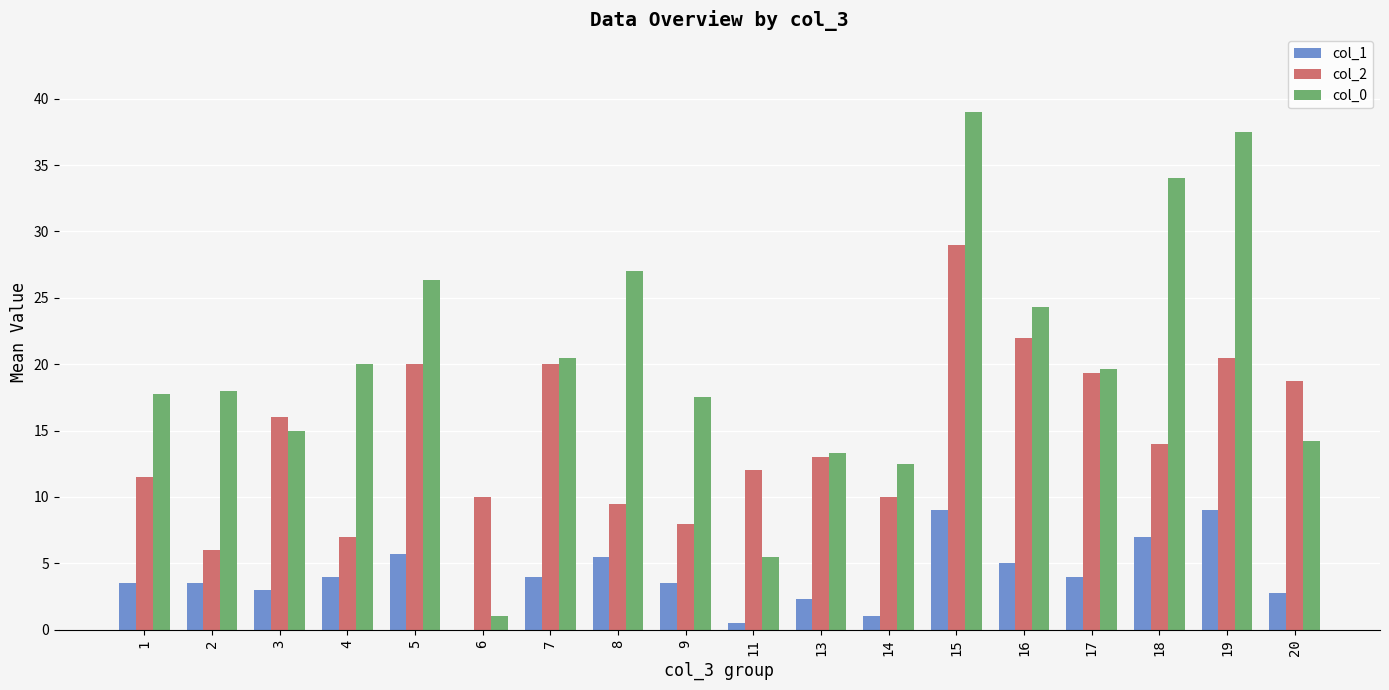

The col_2 series shows 12.0 at 11. True or false?

True